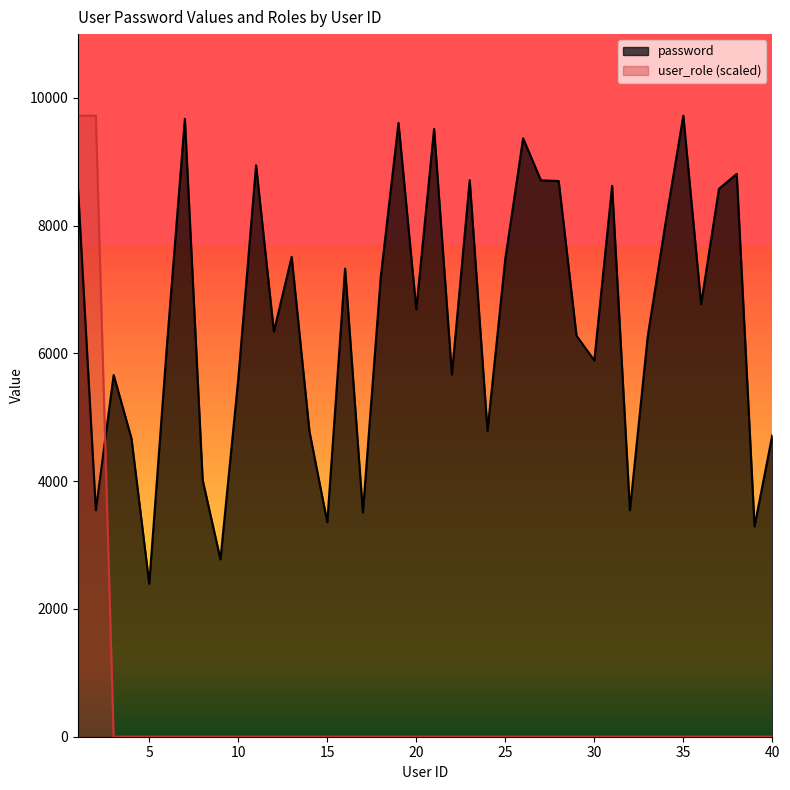

True or false: password and user_role intersect in this chart.

True